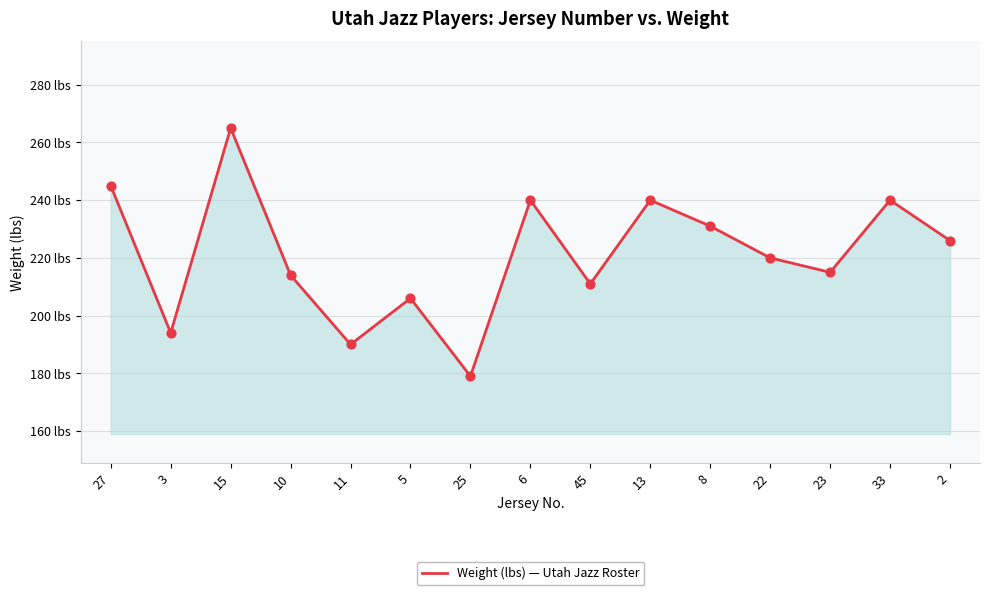

Approximately how many times larger is the value at 8 compared to 33?

1.0